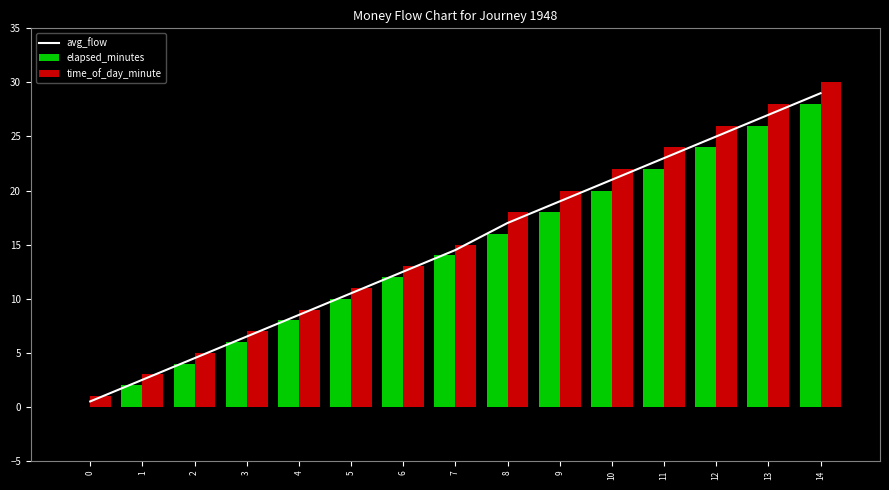

The chart shows a value of 0.5 at 0. True or false?

True